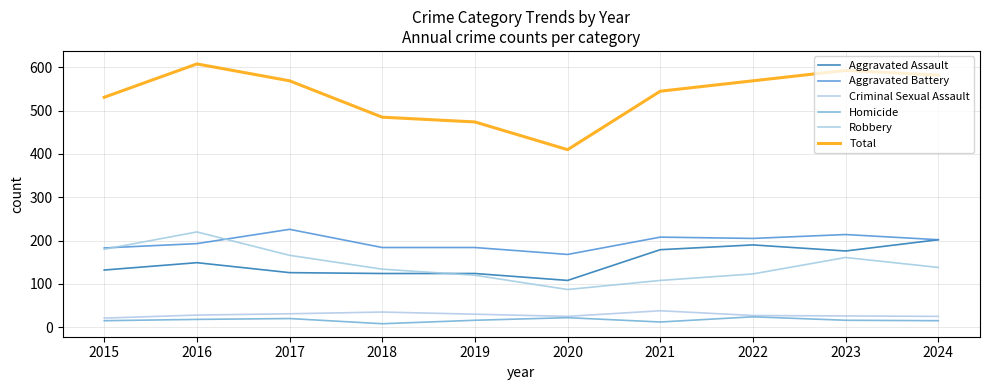

What is the smallest value displayed?

8